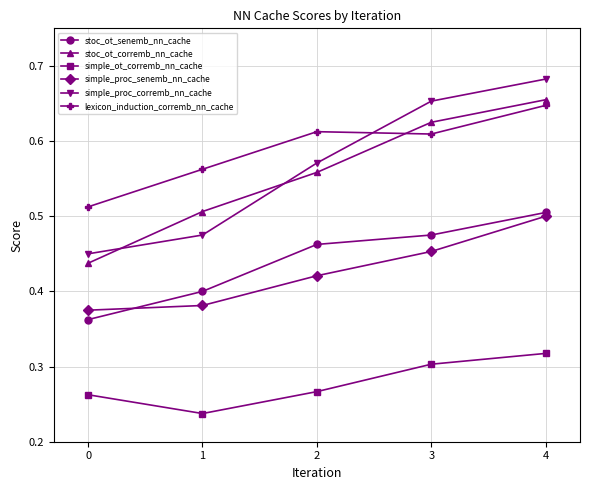

What are all the series names shown in the legend?

stoc_ot_senemb_nn_cache, stoc_ot_corremb_nn_cache, simple_ot_corremb_nn_cache, simple_proc_senemb_nn_cache, simple_proc_corremb_nn_cache, lexicon_induction_corremb_nn_cache